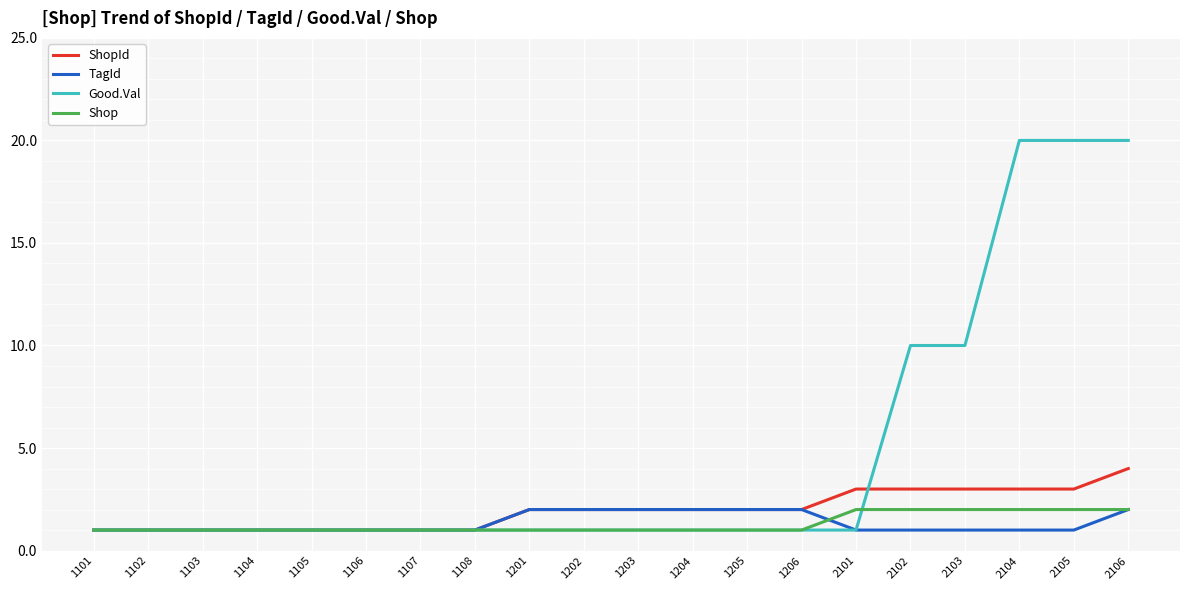

What is the total value across all series at 1205?

6